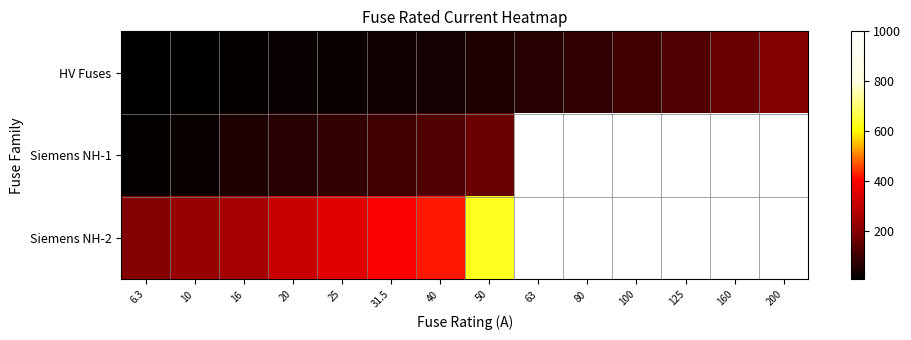

Which category has the lowest value in the Siemens NH-2 series?

6.3